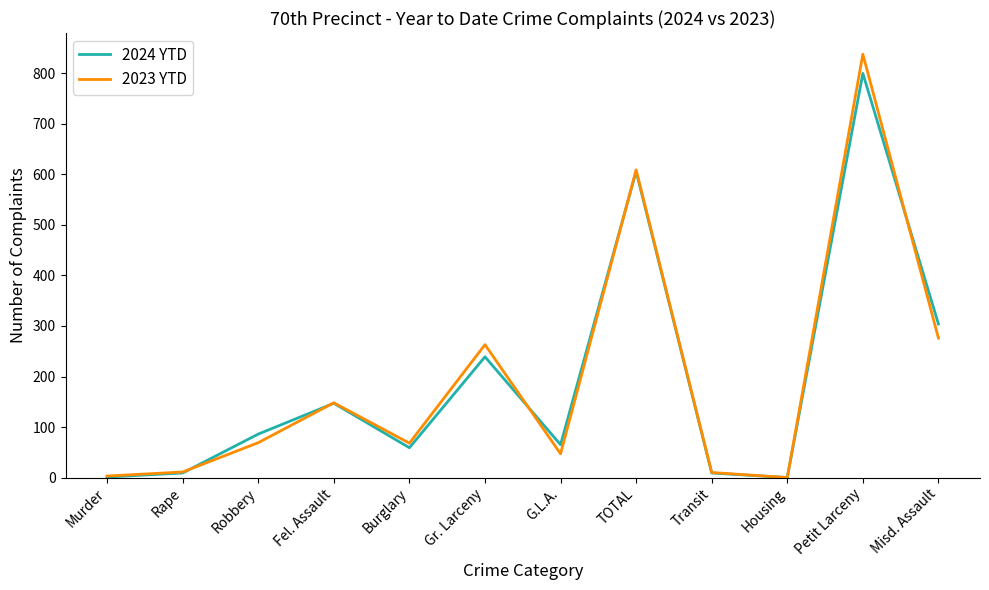

At how many categories does at least one series exceed 830?

1